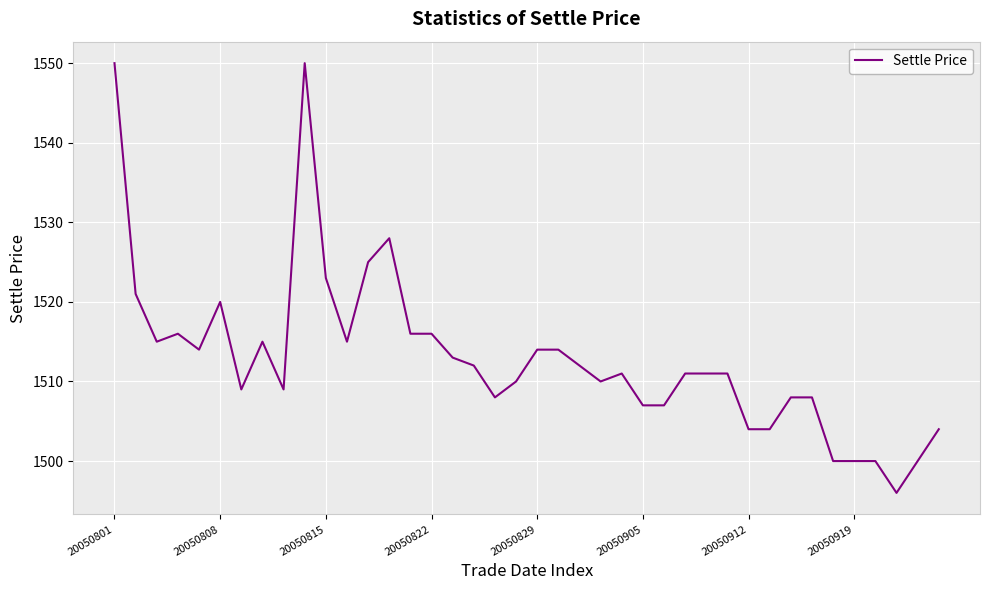

Reading left to right, what are all the values shown in this chart?

1550	1521	1515	1516	1514	1520	1509	1515	1509	1550	1523	1515	1525	1528	1516	1516	1513	1512	1508	1510	1514	1514	1512	1510	1511	1507	1507	1511	1511	1511	1504	1504	1508	1508	1500	1500	1500	1496	1500	1504